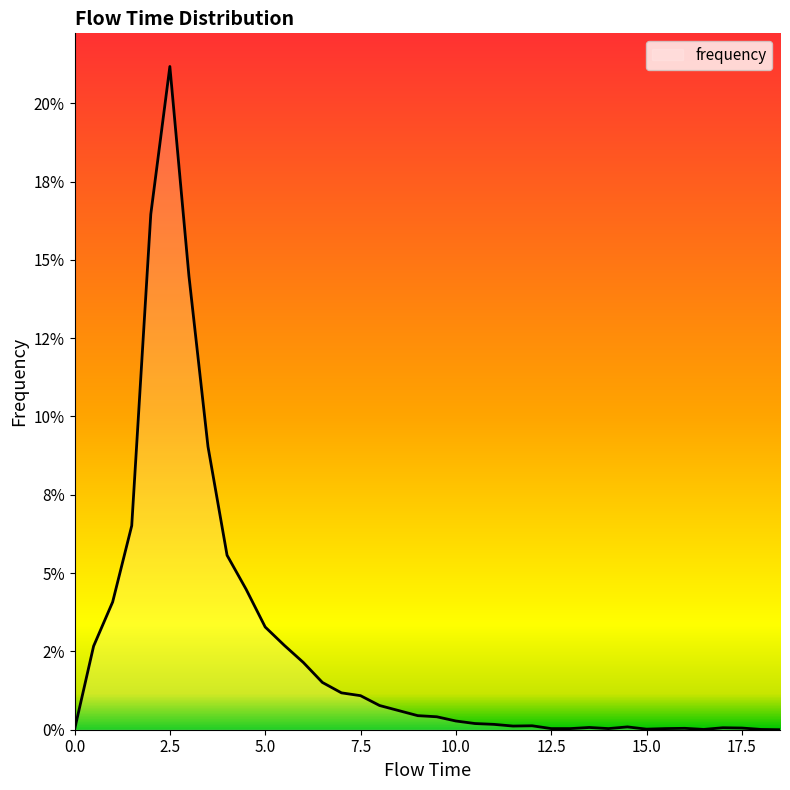

Where is the first local maximum?

2.5